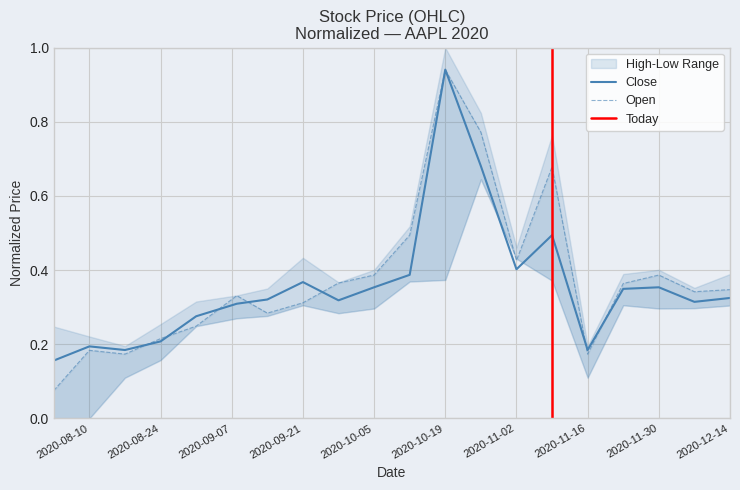

What is the sum of all Open values?

7.5